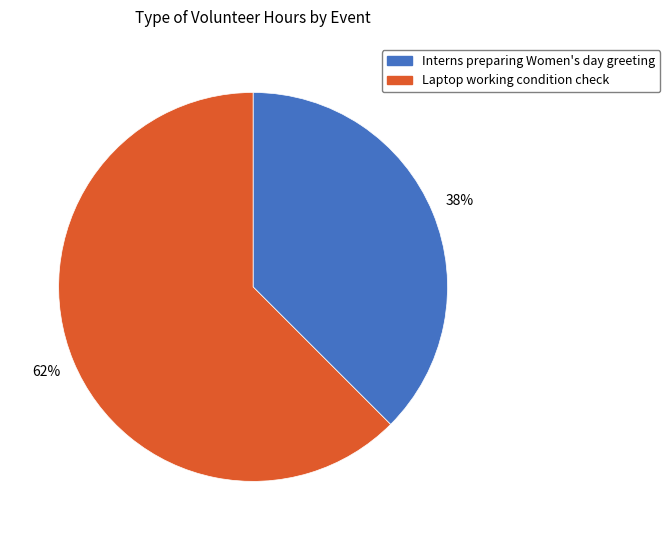

Does Laptop working condition check account for over 50% of the chart?

Yes